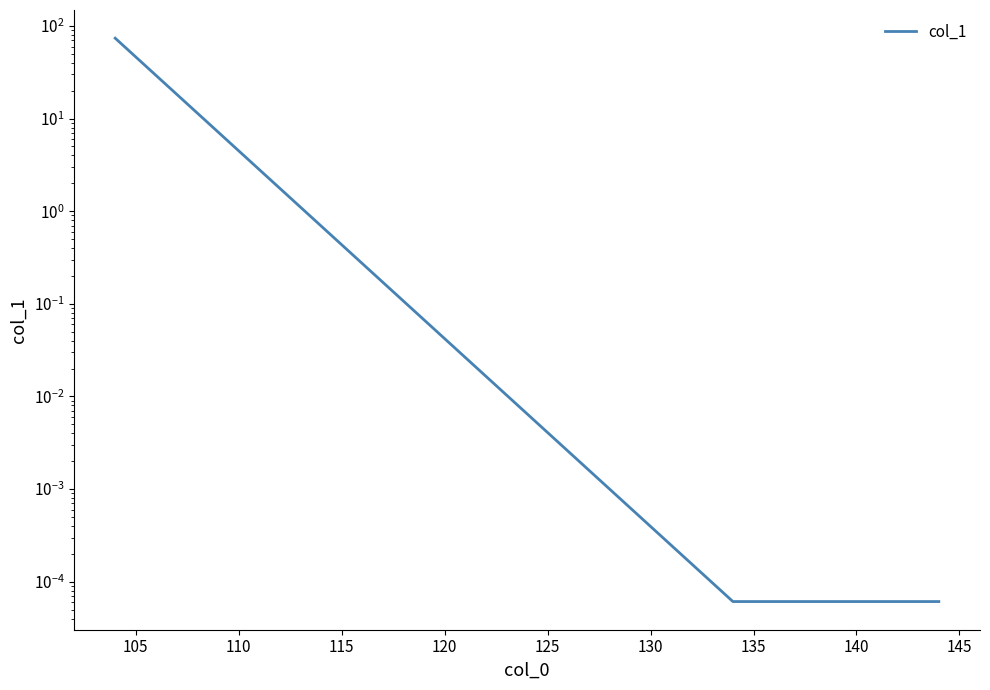

True or false: the data has more than 0 interior local peaks.

False